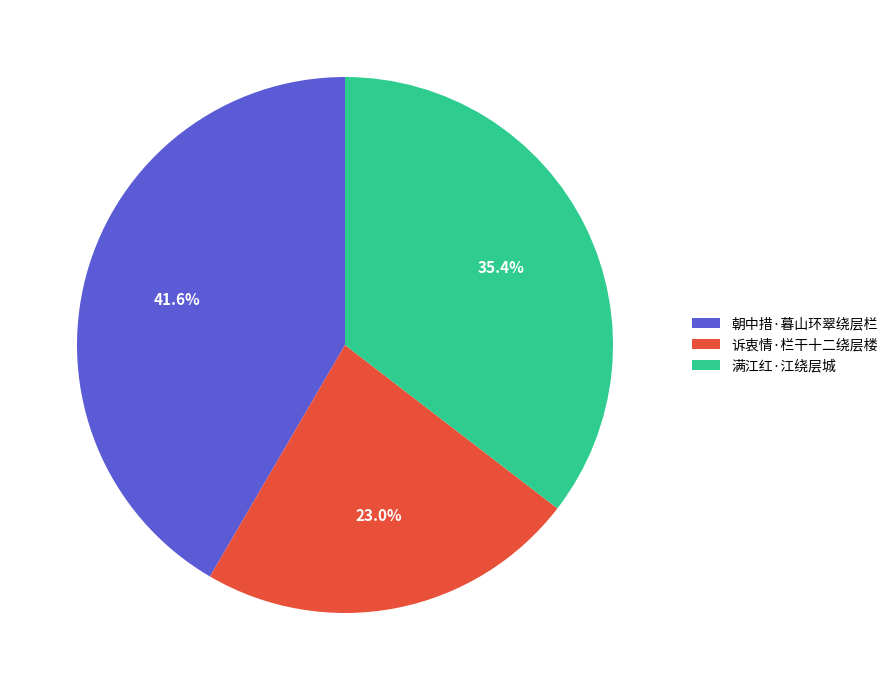

To the nearest percent, what is the difference between the largest and smallest slice percentages?

19%